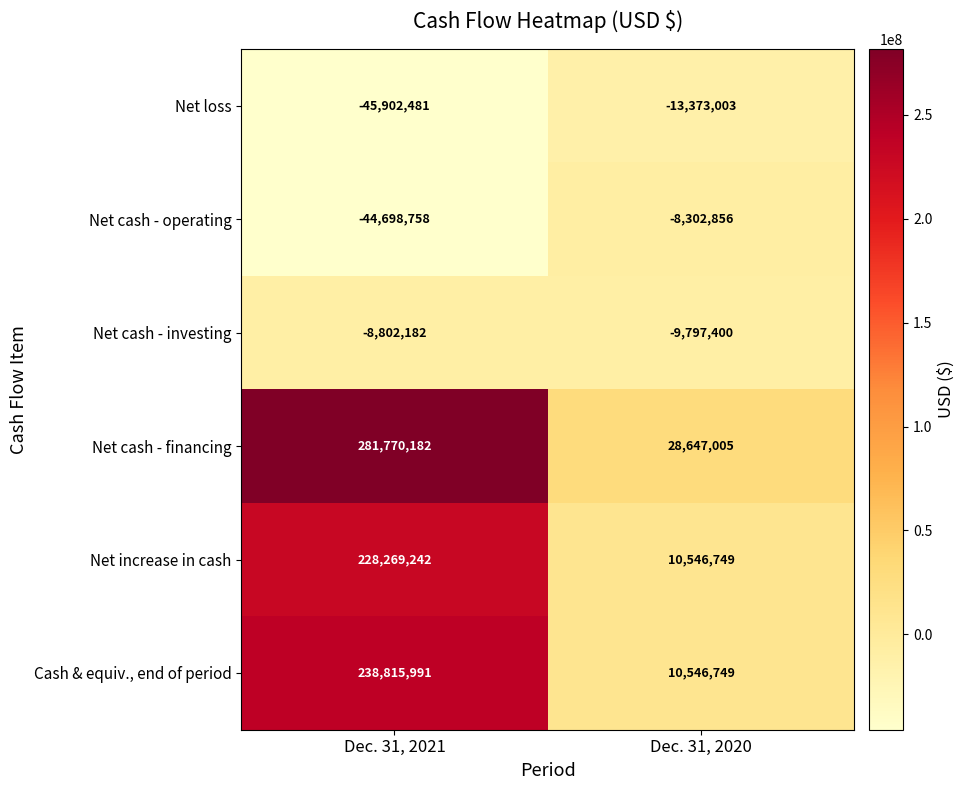

Which series has the widest spread of values?

Net cash - financing